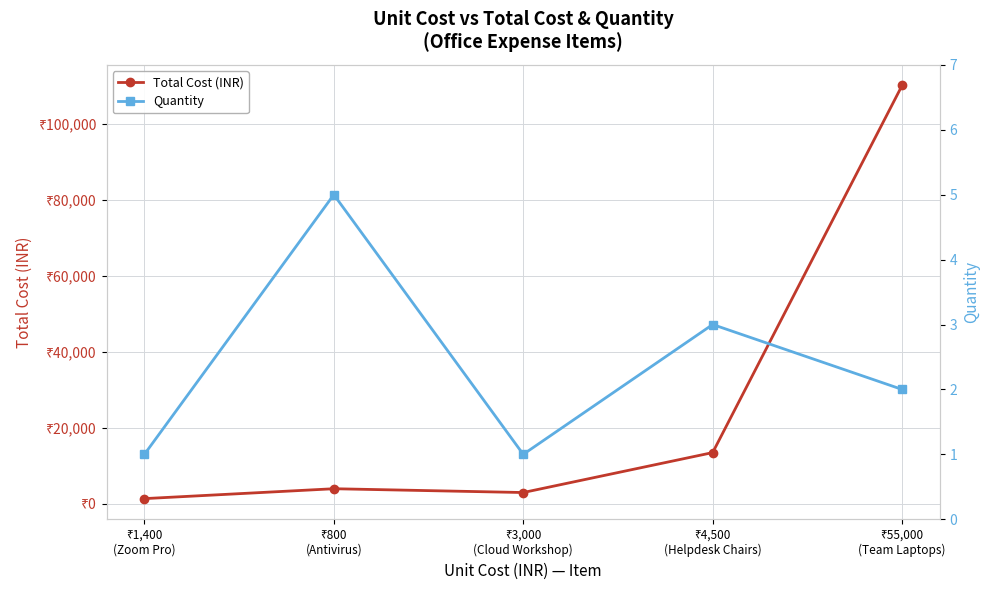

Reading right to left, extract all data points from this chart.

Total Cost (INR): 110000	13500	3000	4000	1400
Quantity: 2	3	1	5	1